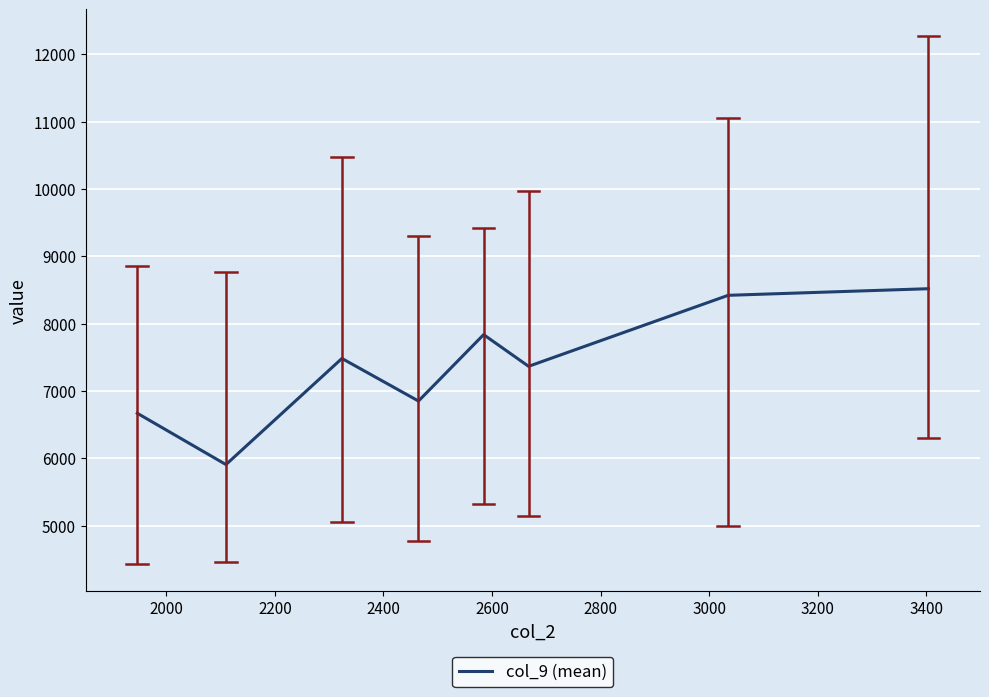

True or false: there are more than 1 points higher than both neighbors.

True